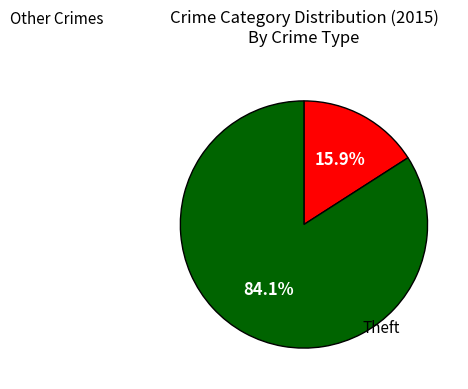

Does any single category account for the majority?

Yes